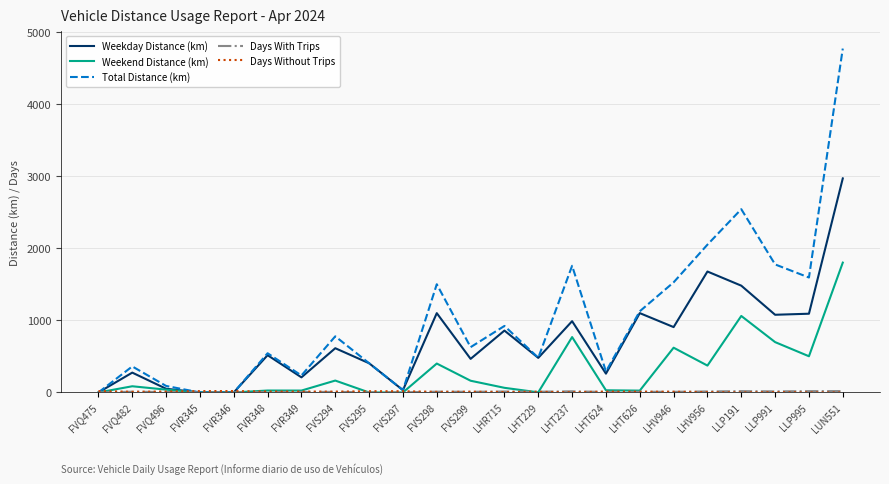

How many values in the Weekend Distance (km) series are below 64?

11